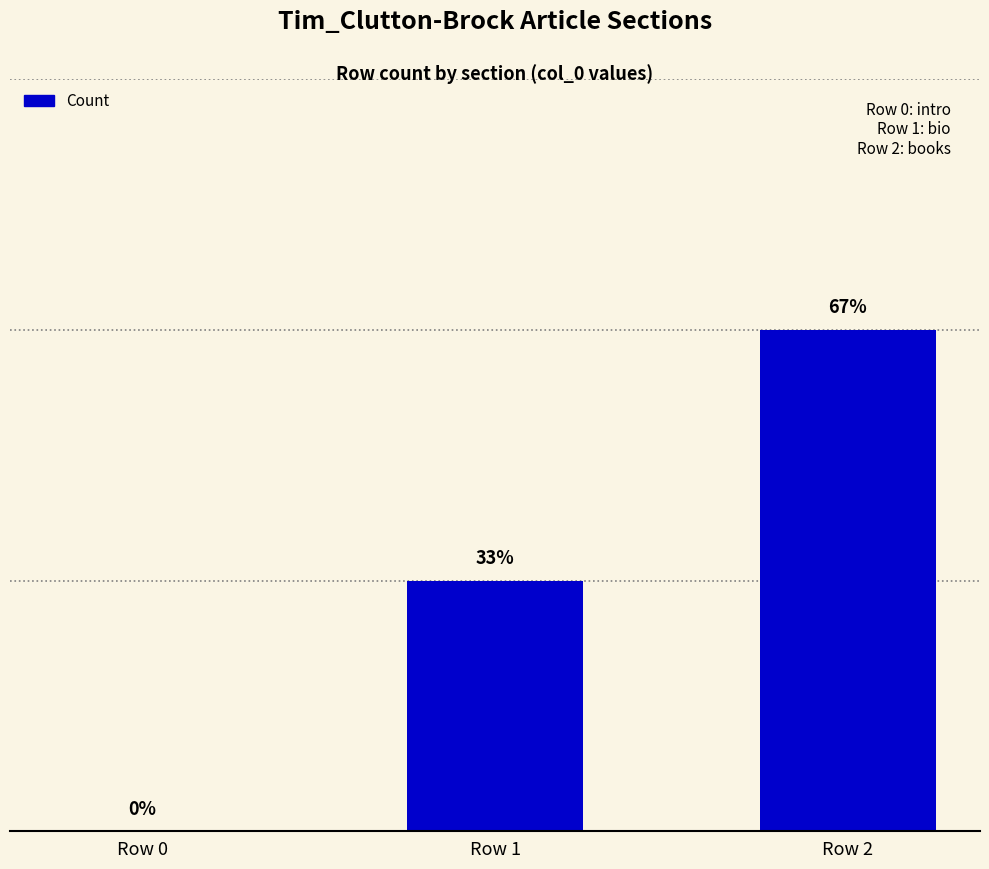

Are the bars horizontal?

No